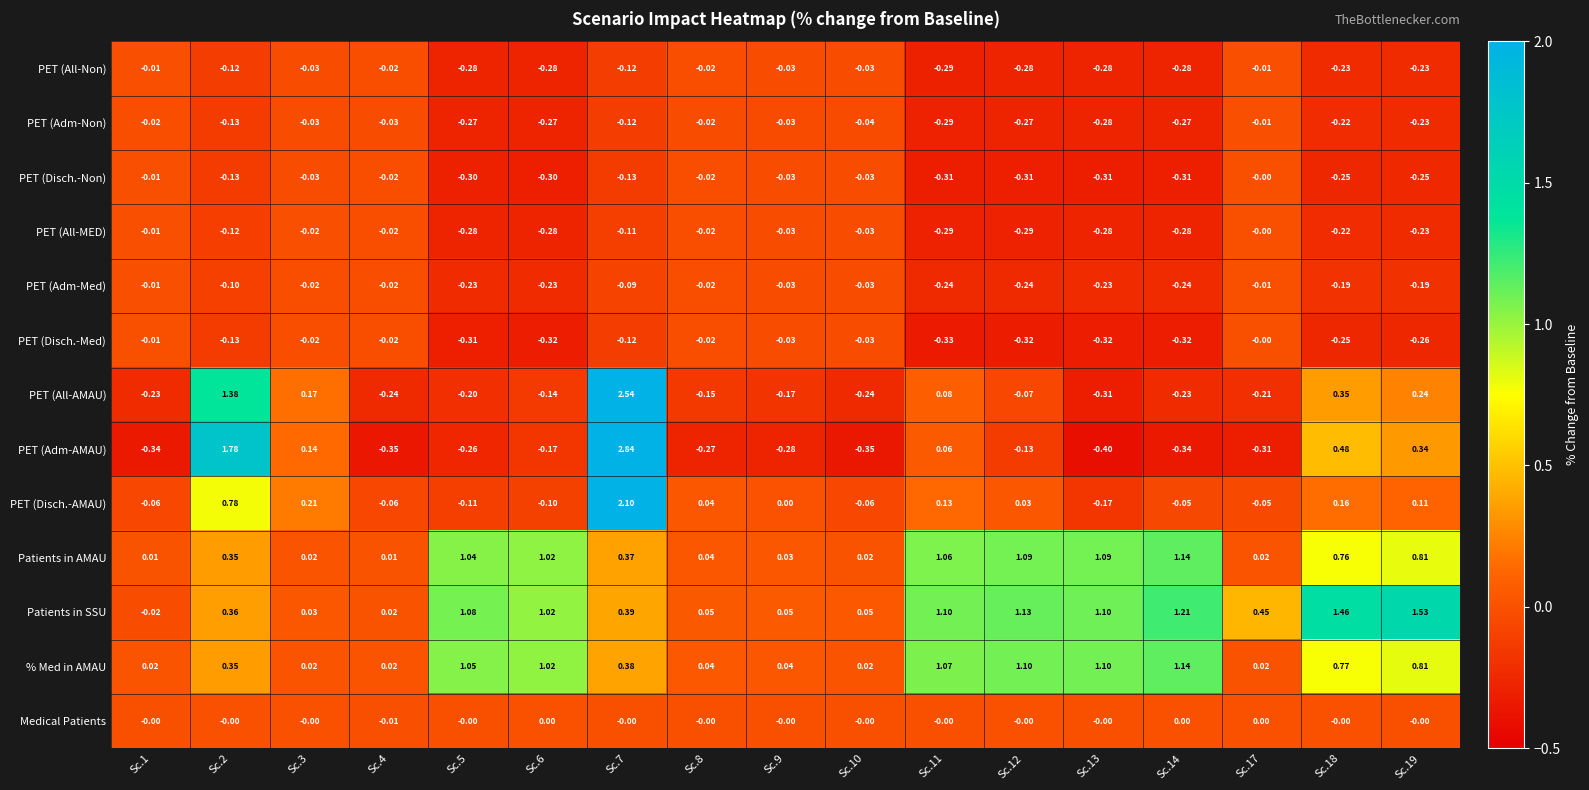

Which series has the largest total across all categories?

Patients in SSU